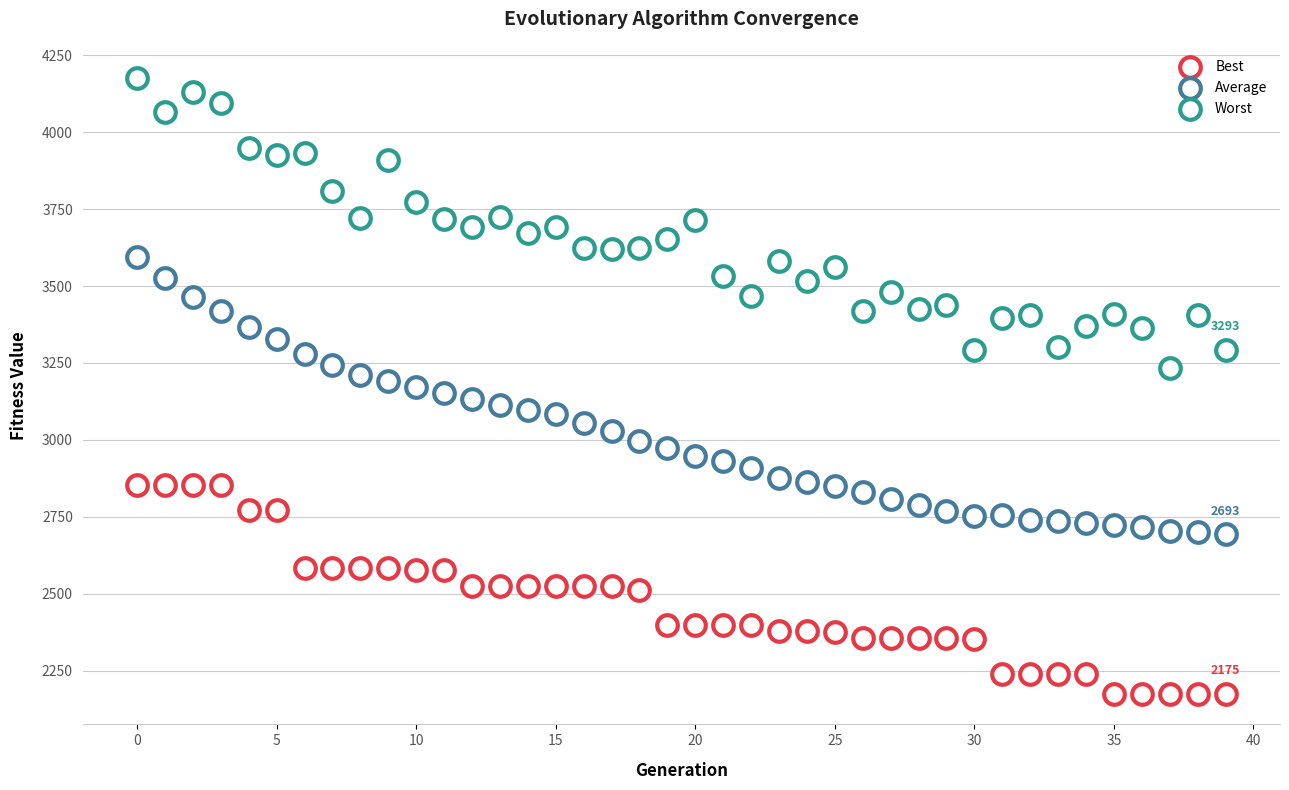

How many data points are displayed?

120